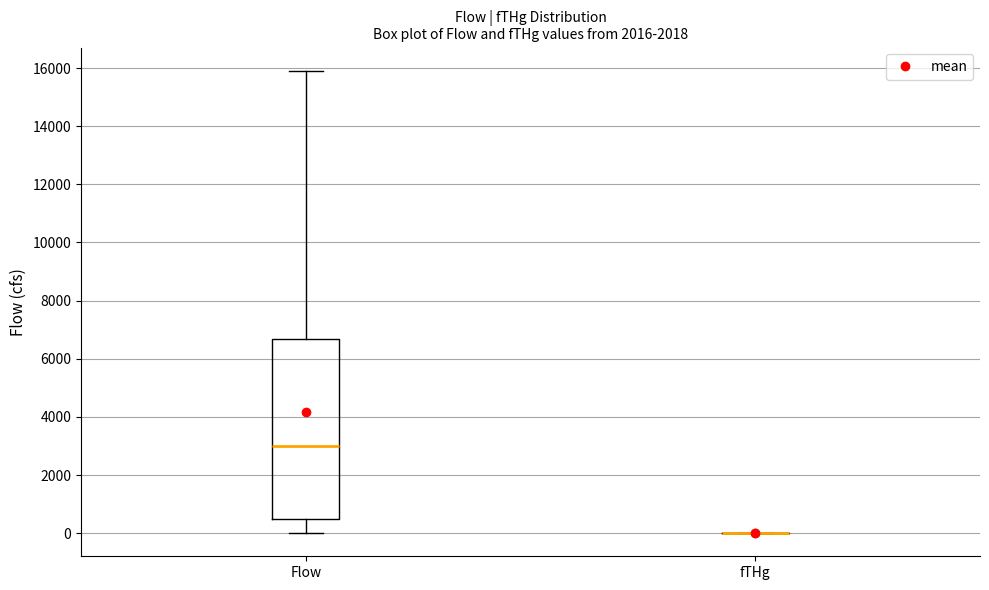

Reading left to right, read every box against the y-axis: the position of its median line, the range the box covers, and the ends of its whiskers. The values are not printed on the chart, so give them approximately, as read against the axis.

Flow: median 3000, box 400 to 6600, whiskers 0 to 16000
fTHg: box collapsed to a line at 0, whiskers 0 to 0